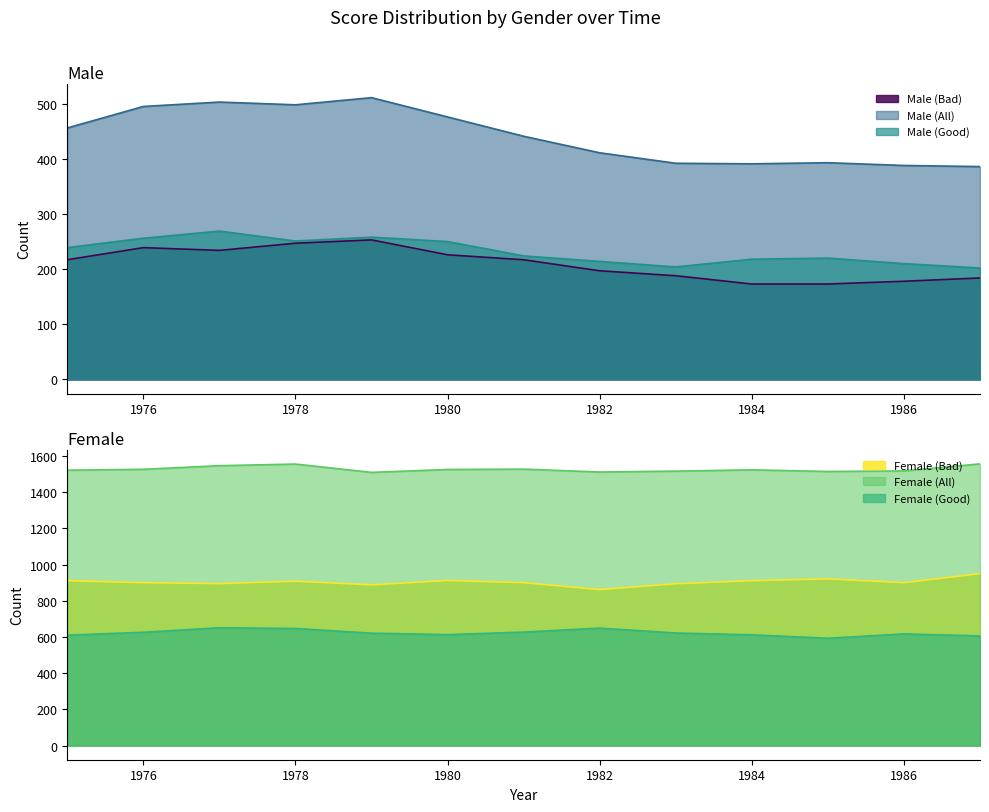

True or false: Male (All) and Female (Bad) intersect in this chart.

False